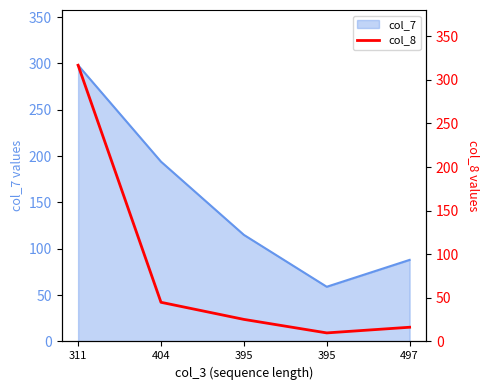

Where does the data first go above 25?

311